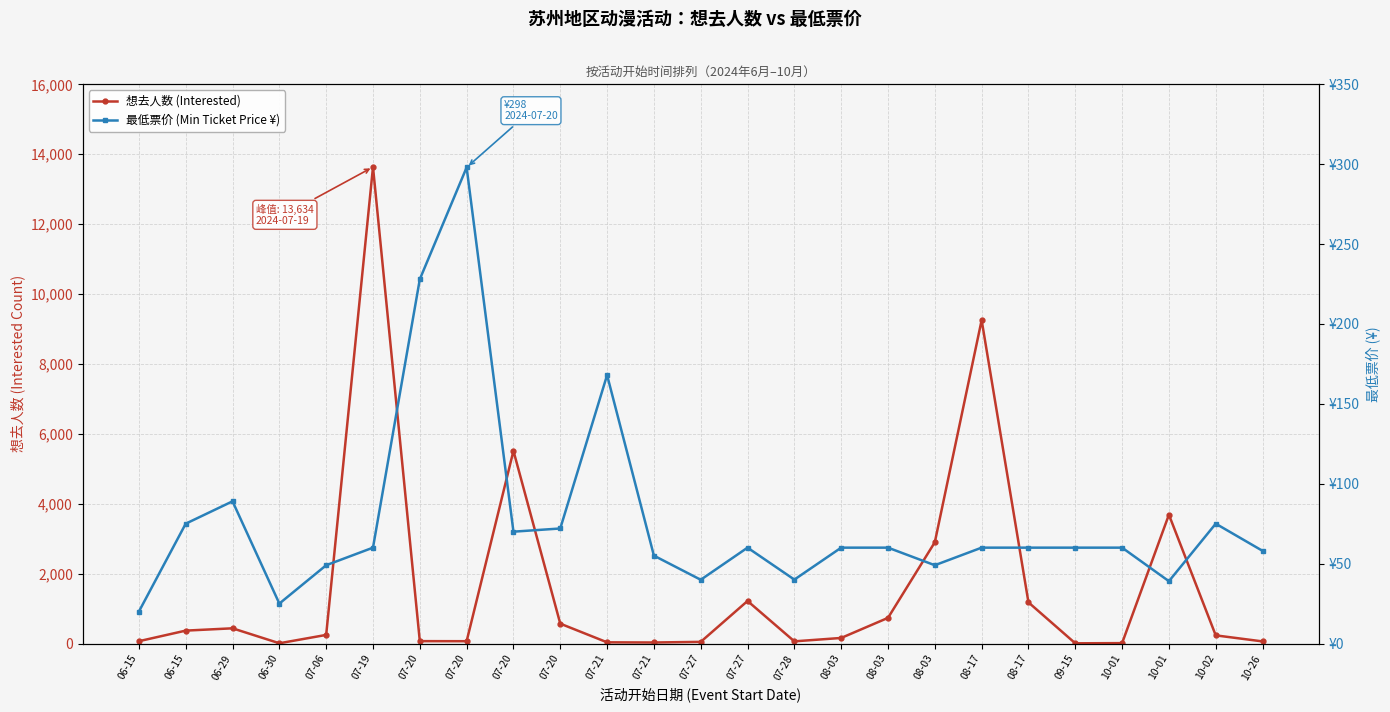

Count the number of data series in this chart.

2